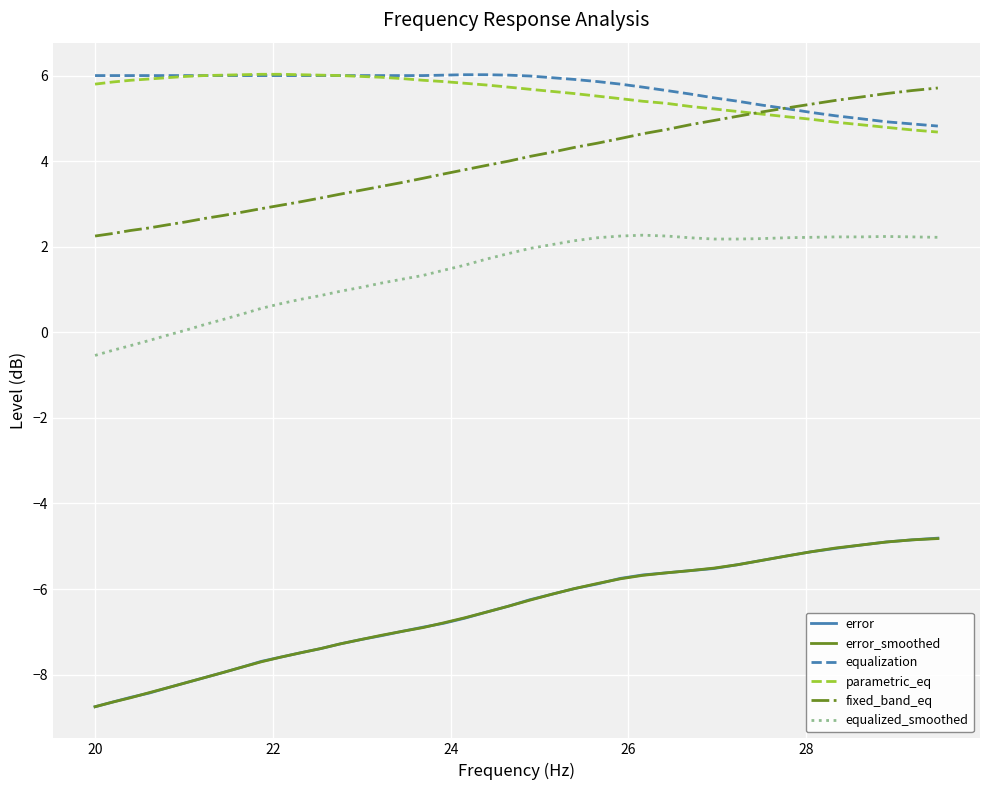

What is the greatest value displayed?

6.0